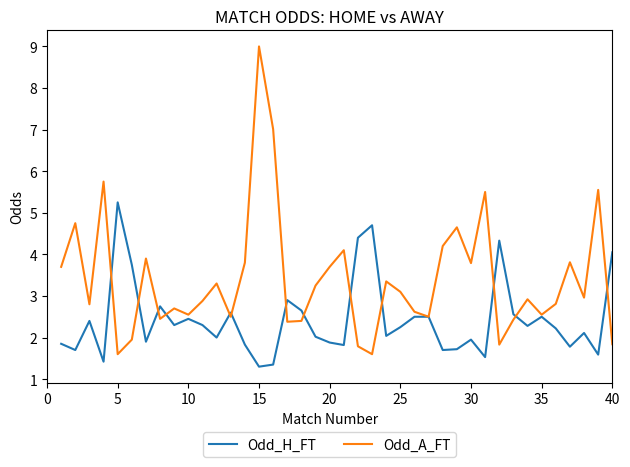

Which series has the widest spread of values?

Odd_A_FT